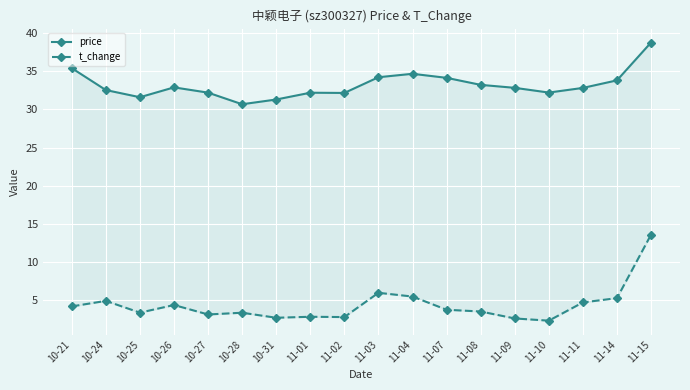

Where is the first local minimum for price?

10-25